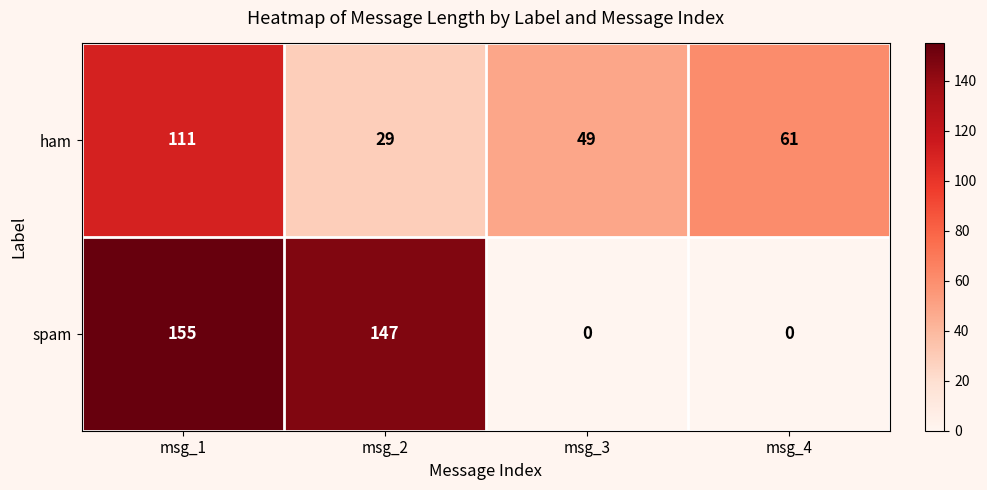

List the series in order of their peak value, lowest first.

ham, spam